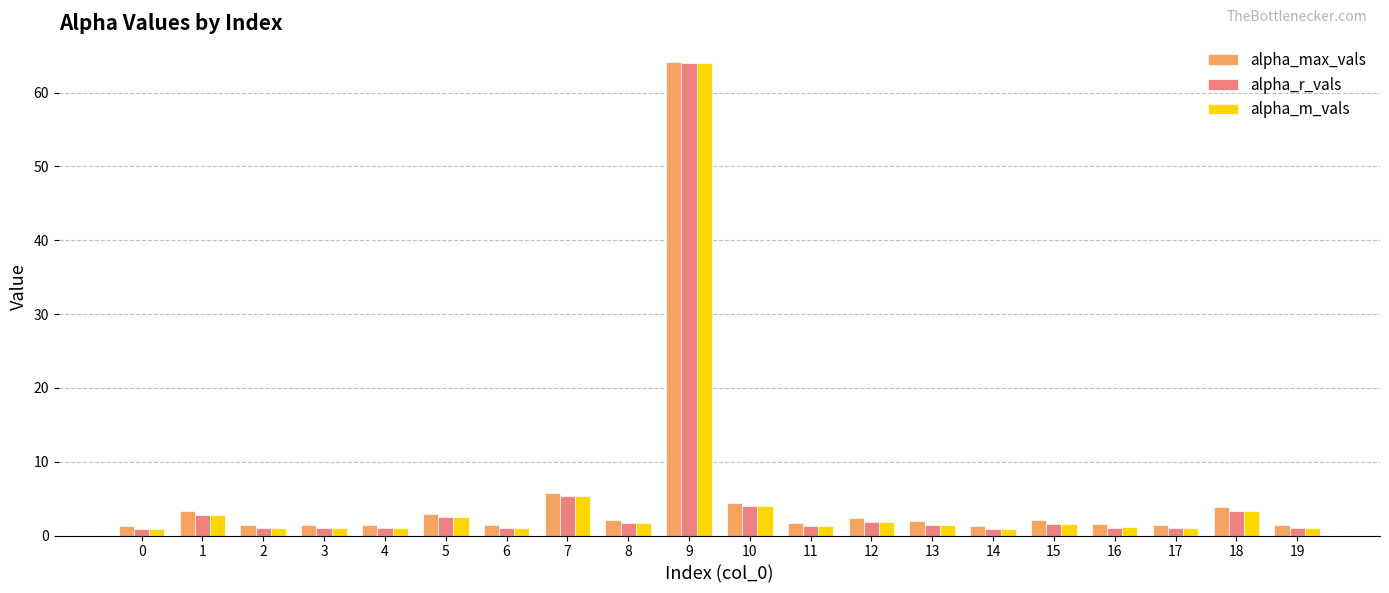

True or false: alpha_m_vals has a value of 1.2 at 18.

False